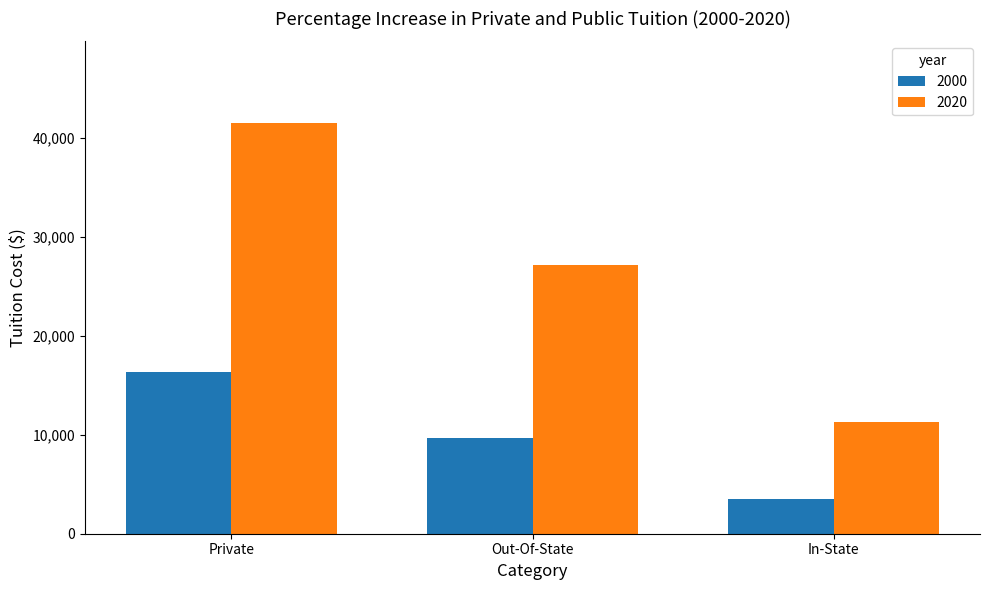

Is the value of 2020 at Out-Of-State greater than the value of 2000 at Private?

Yes